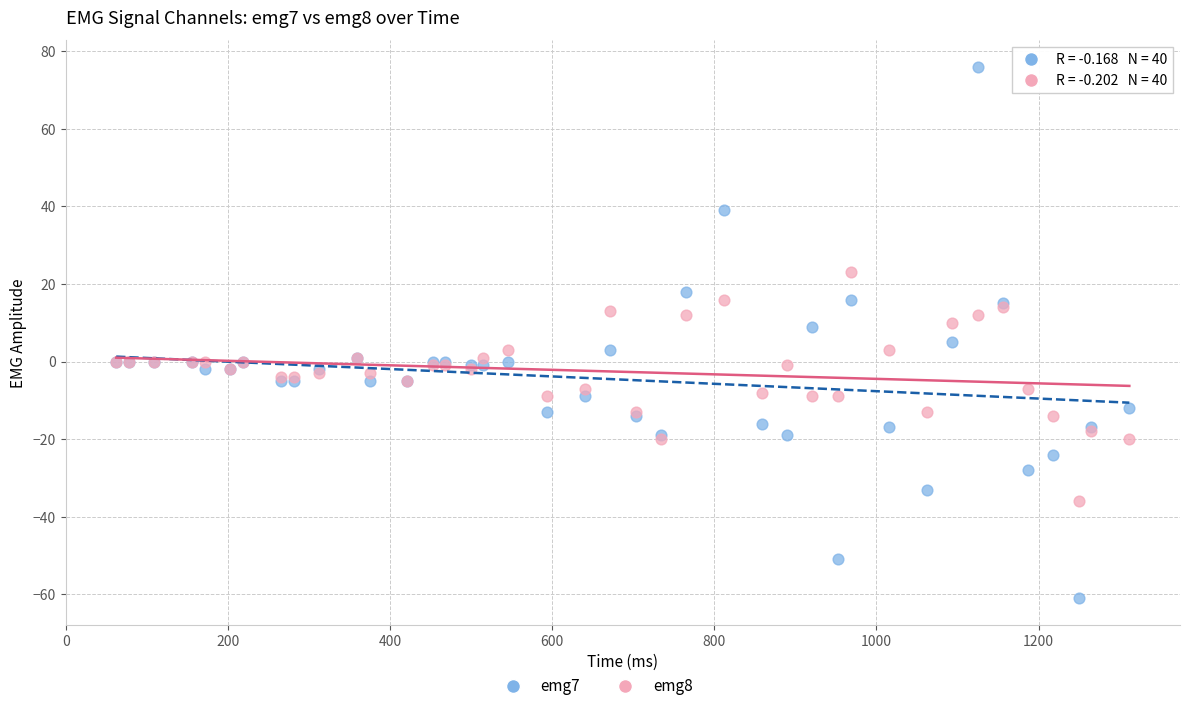

What is the X range (max minus min) for the scatter plot?

1250